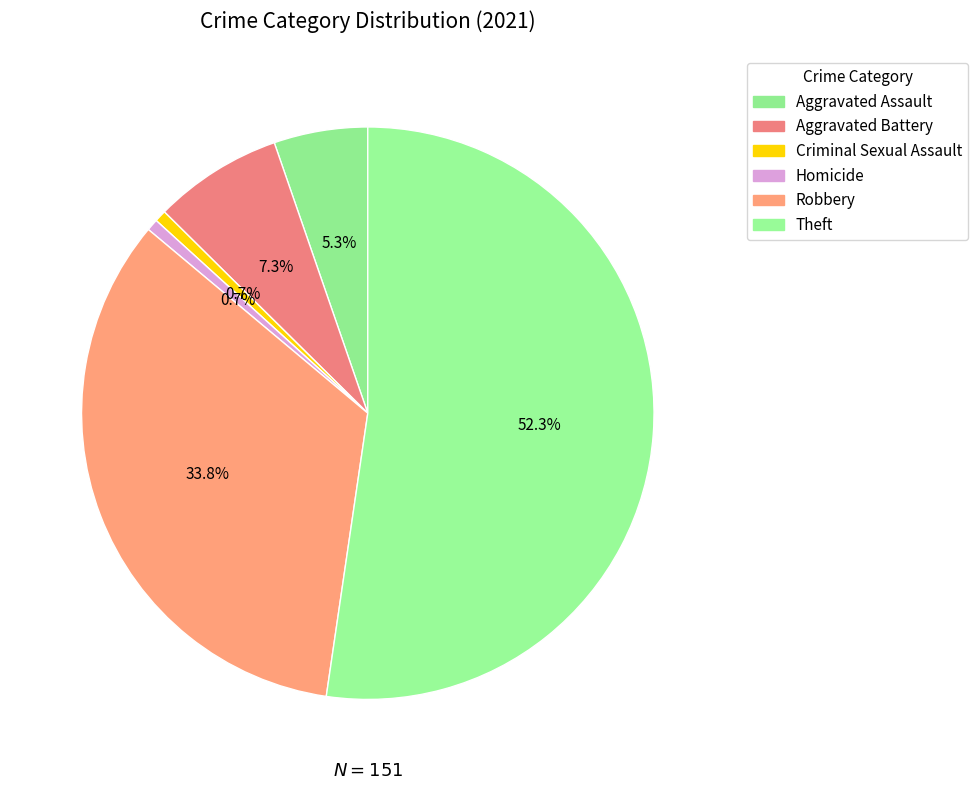

Count the number of slices in the pie.

6